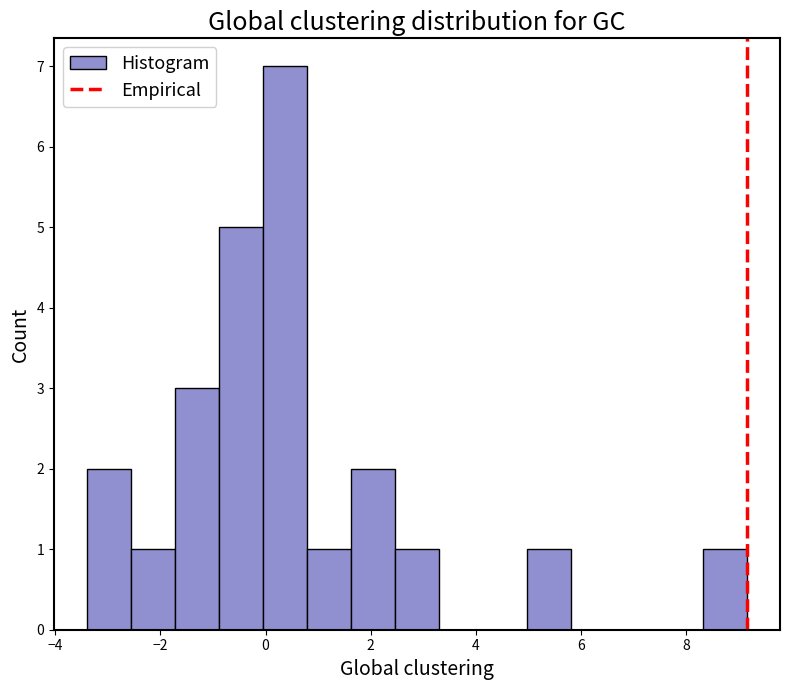

What is the height of the bar covering 5.0 to 5.8 on the x-axis? Neither the bar edges nor the heights are printed on the chart, so give them approximately, as read against the axes.

1